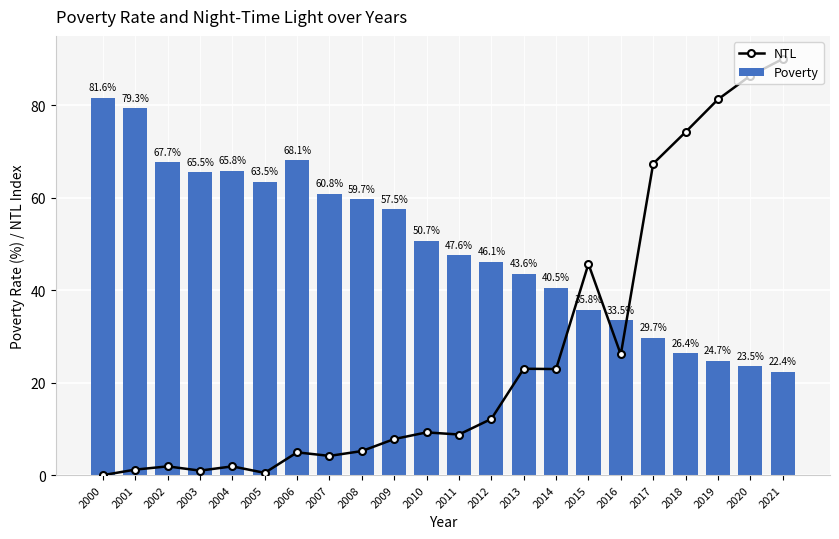

Reading left to right, what are all the values shown in this chart?

NTL: 2000=0.0	2001=1.2	2002=1.9	2003=1.0	2004=1.9	2005=0.5	2006=4.9	2007=4.2	2008=5.2	2009=7.8	2010=9.2	2011=8.8	2012=12.2	2013=23.0	2014=22.9	2015=45.7	2016=26.1	2017=67.4	2018=74.2	2019=81.3	2020=86.4	2021=90.0
Poverty: 2000=81.6	2001=79.3	2002=67.7	2003=65.5	2004=65.8	2005=63.5	2006=68.1	2007=60.8	2008=59.7	2009=57.5	2010=50.7	2011=47.6	2012=46.1	2013=43.6	2014=40.5	2015=35.8	2016=33.5	2017=29.7	2018=26.4	2019=24.7	2020=23.5	2021=22.4